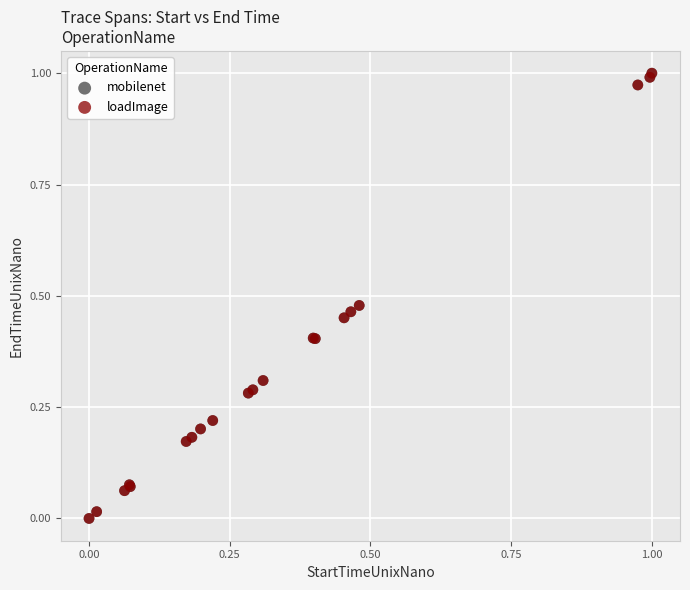

What are all the series names shown in the legend?

mobilenet, loadImage